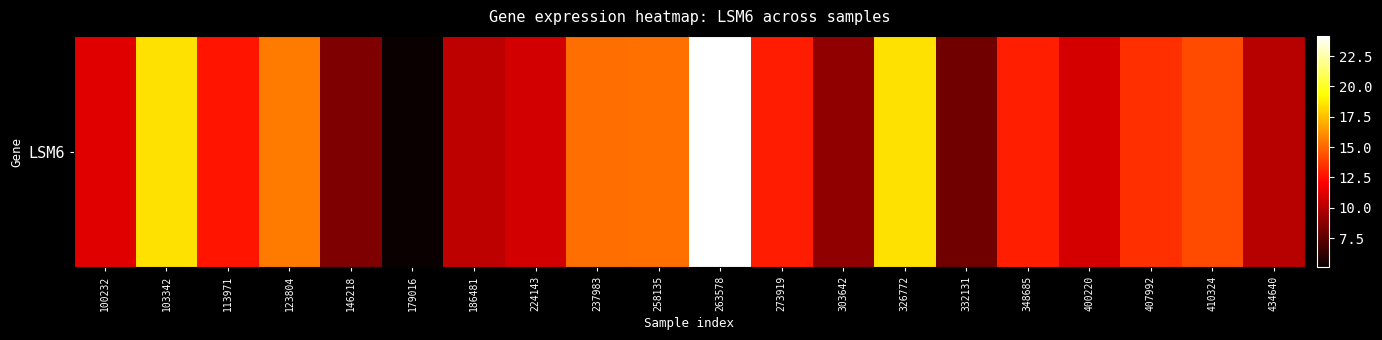

At which label does the data first exceed 12?

103342